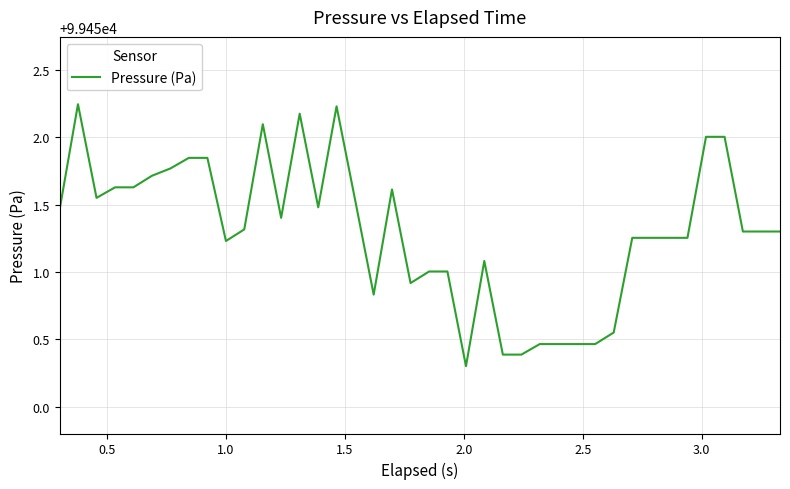

What is the minimum value shown in the chart?

99450.3